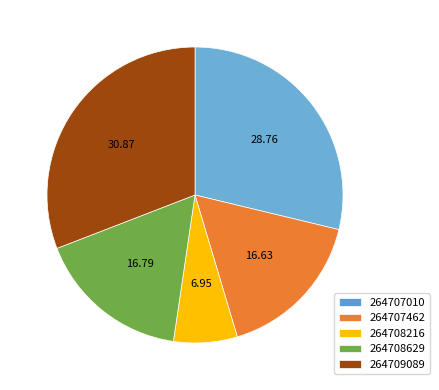

Is the sum of 264707462 and 264708216 greater than half?

No